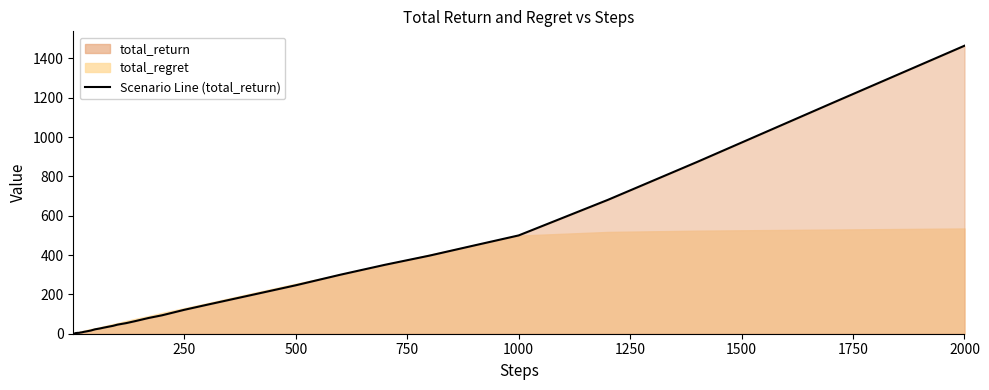

What is the difference between the second highest and second lowest values?

1169.6